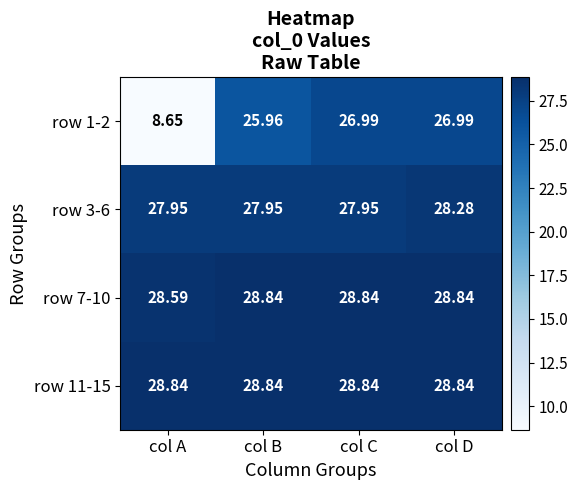

Which category has the lowest value across all series?

col A